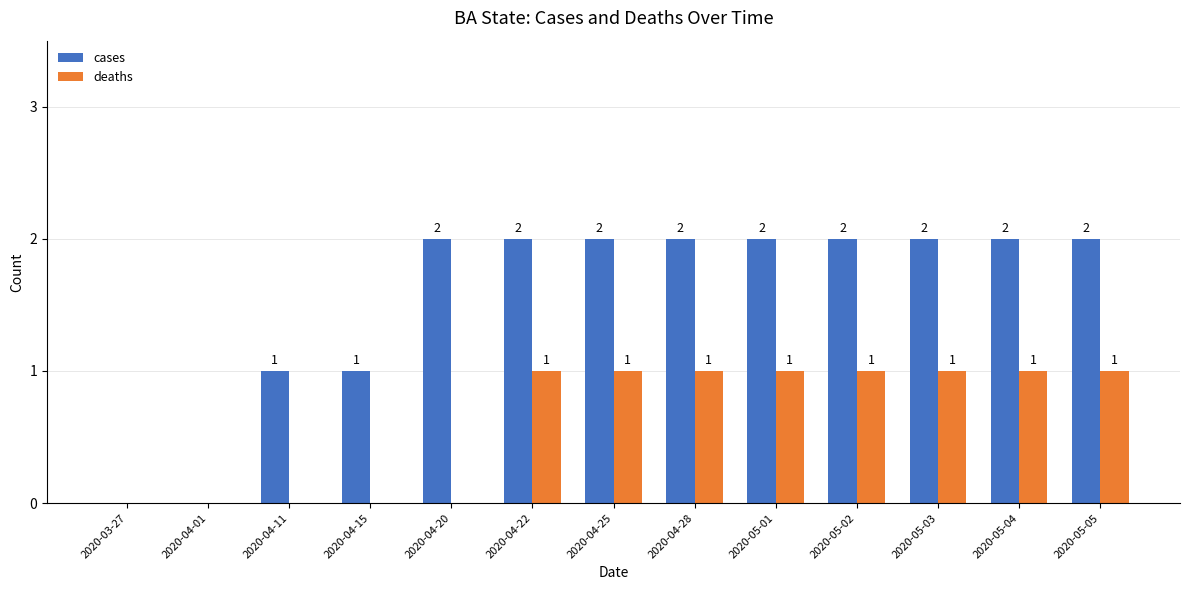

Which series changed the most between 2020-04-15 and 2020-04-20?

cases